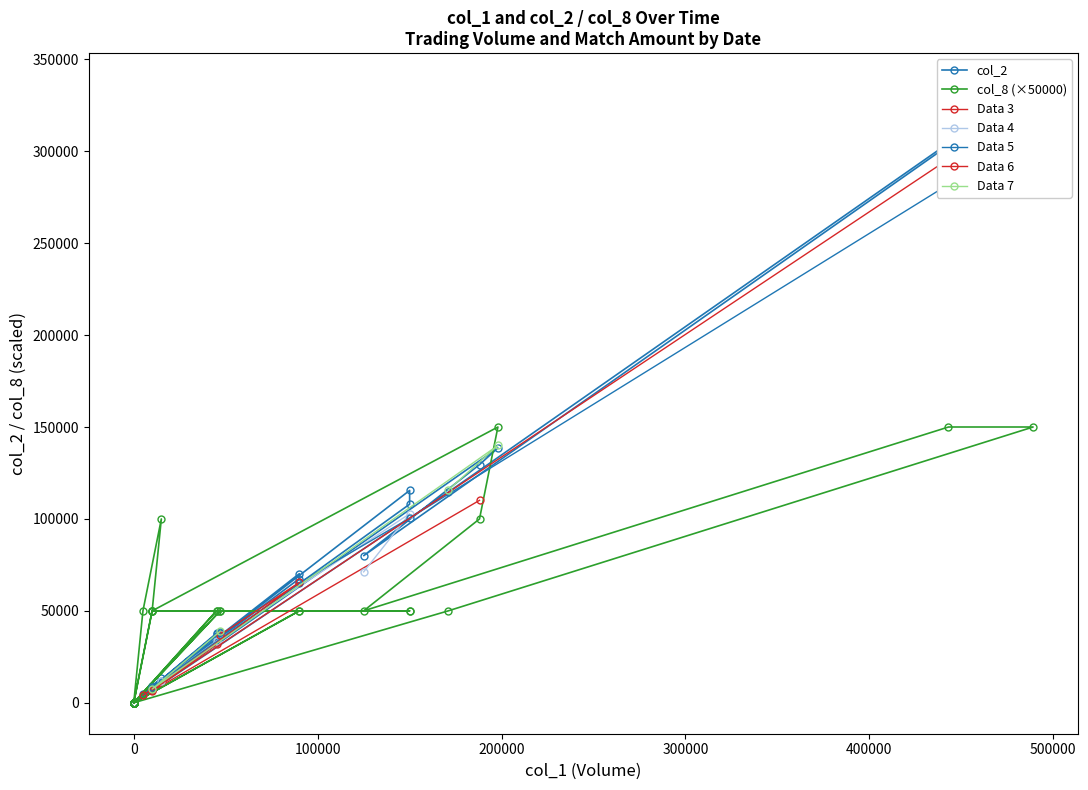

What is the label of the 28th point from the left?

106/02/09